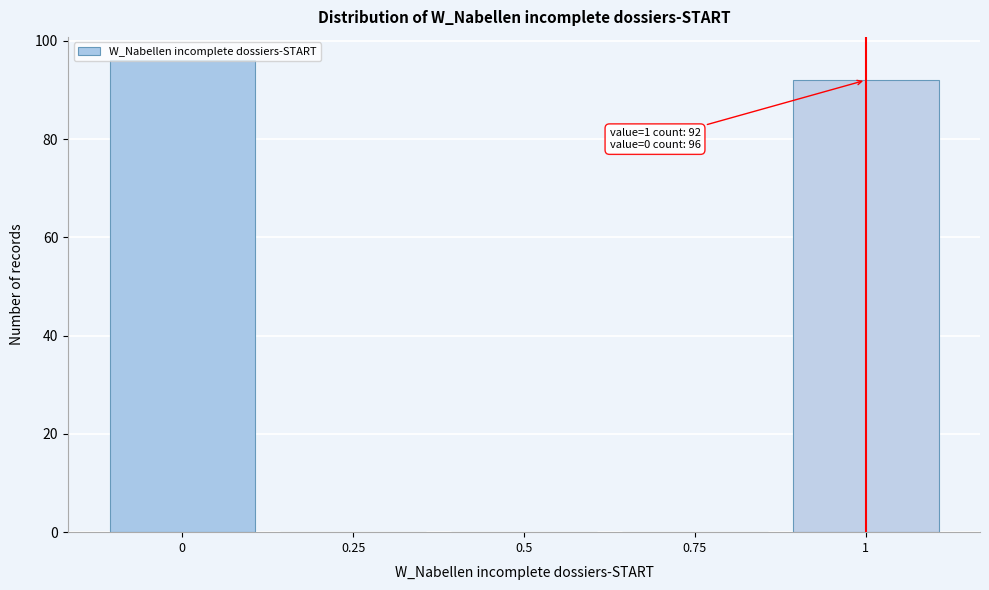

What is the maximum value shown in the chart?

96